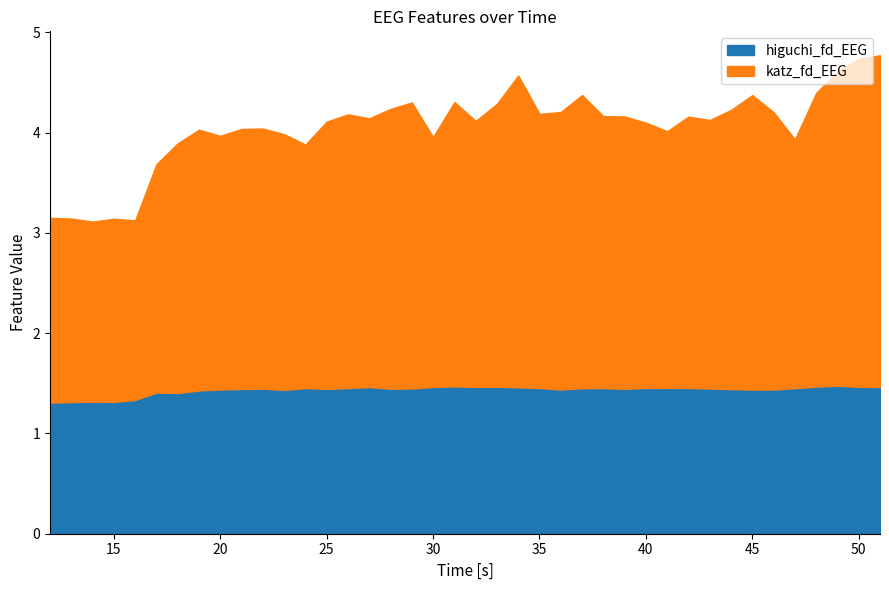

The value of higuchi_fd_EEG at 35 is 1.5. True or false?

True